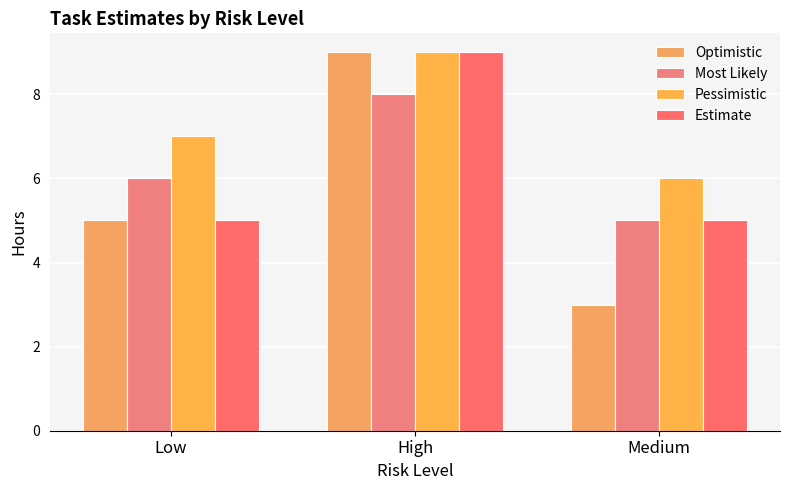

What is the greatest value displayed?

9